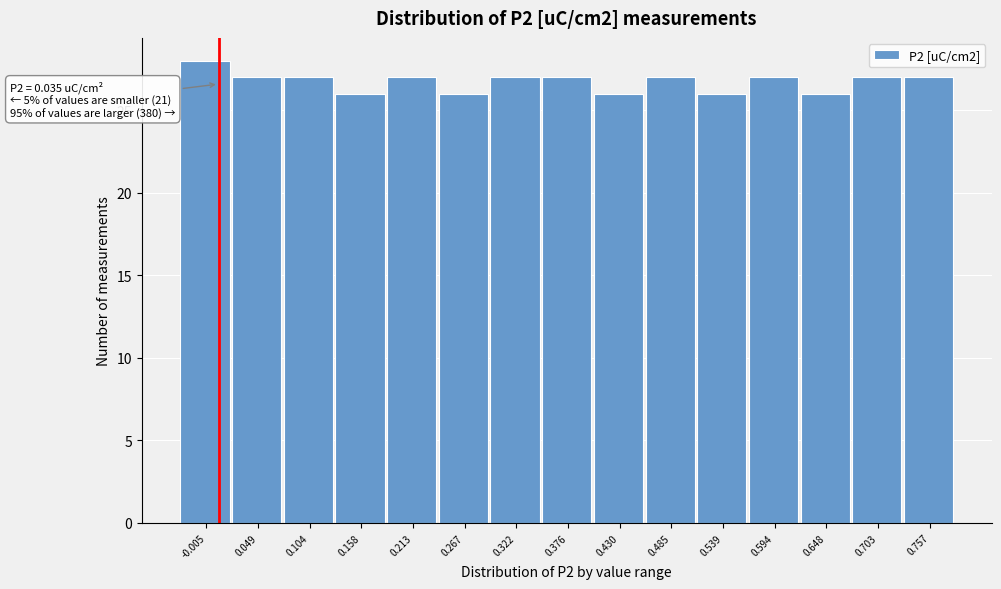

Reading right to left, transcribe all the data shown in this chart.

0.757=27	0.703=27	0.648=26	0.594=27	0.539=26	0.485=27	0.430=26	0.376=27	0.322=27	0.267=26	0.213=27	0.158=26	0.104=27	0.049=27	-0.005=28